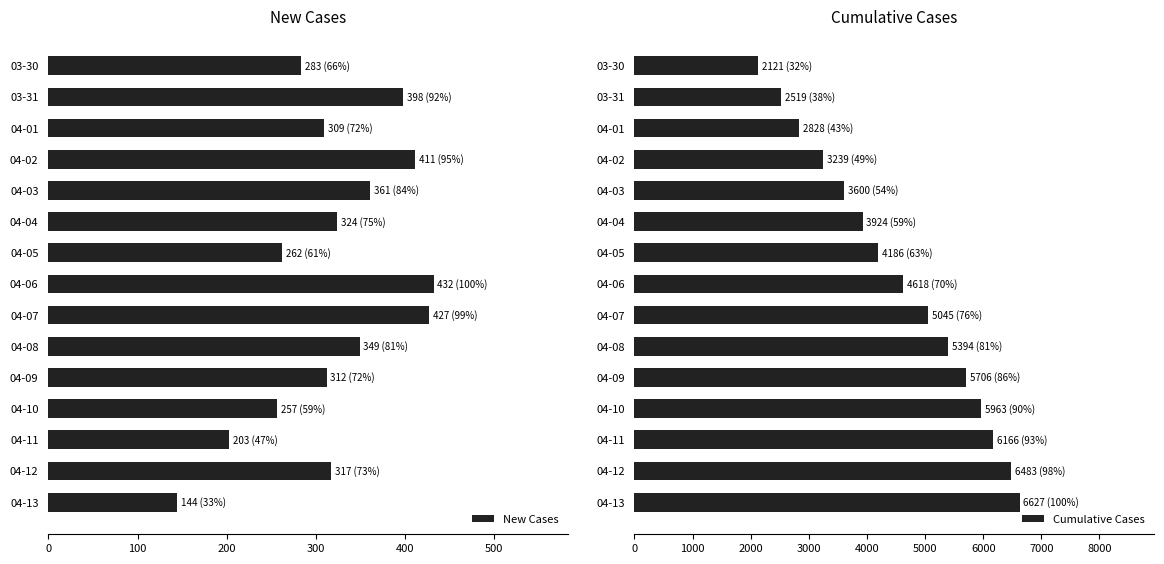

Reading right to left, what are all the values shown in this chart?

New Cases: 144	317	203	257	312	349	427	432	262	324	361	411	309	398	283
Cumulative Cases: 6627	6483	6166	5963	5706	5394	5045	4618	4186	3924	3600	3239	2828	2519	2121